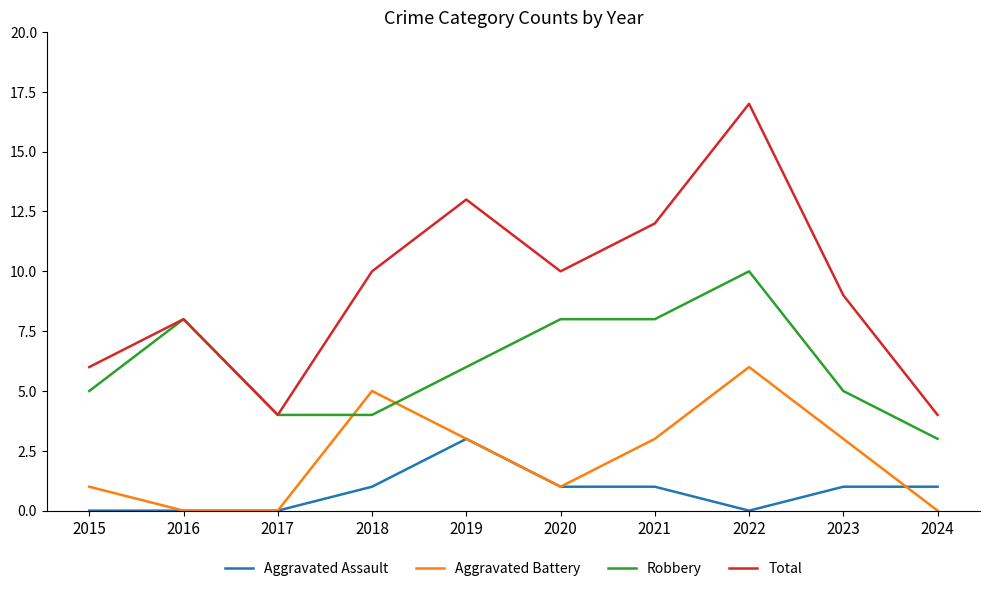

Reading right to left, transcribe all the data shown in this chart.

Aggravated Assault: 2024=1	2023=1	2022=0	2021=1	2020=1	2019=3	2018=1	2017=0	2016=0	2015=0
Aggravated Battery: 2024=0	2023=3	2022=6	2021=3	2020=1	2019=3	2018=5	2017=0	2016=0	2015=1
Robbery: 2024=3	2023=5	2022=10	2021=8	2020=8	2019=6	2018=4	2017=4	2016=8	2015=5
Total: 2024=4	2023=9	2022=17	2021=12	2020=10	2019=13	2018=10	2017=4	2016=8	2015=6